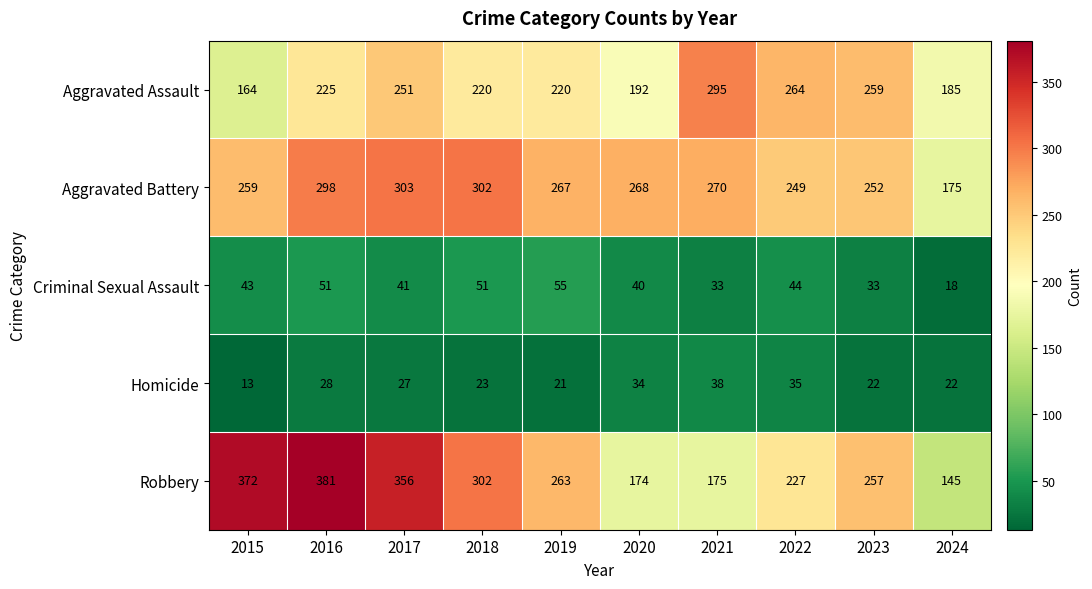

What is the sum of the Aggravated Battery values at 2022 and 2015?

508